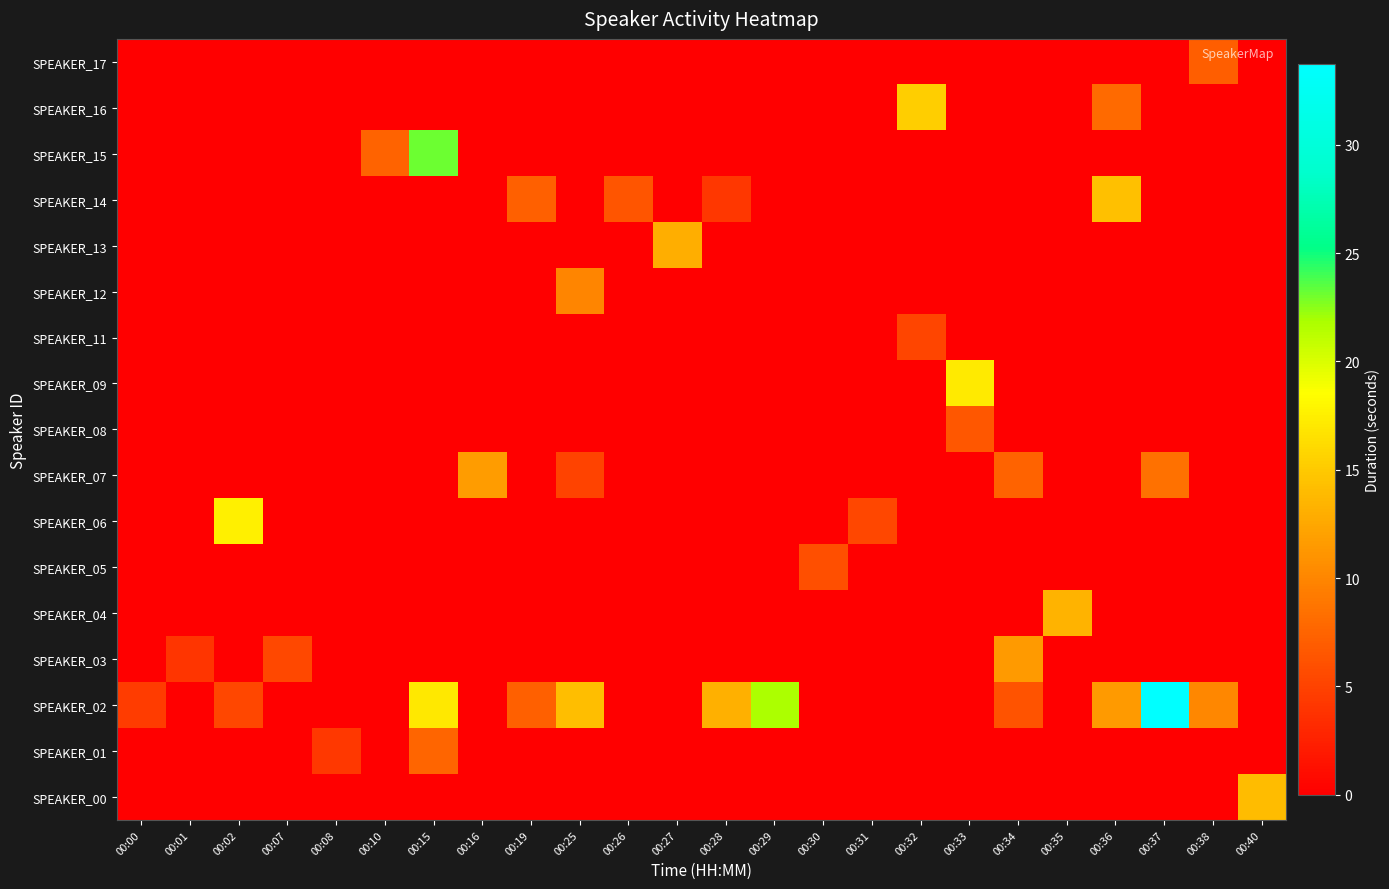

What is the total value across all series at 00:36?

33.9